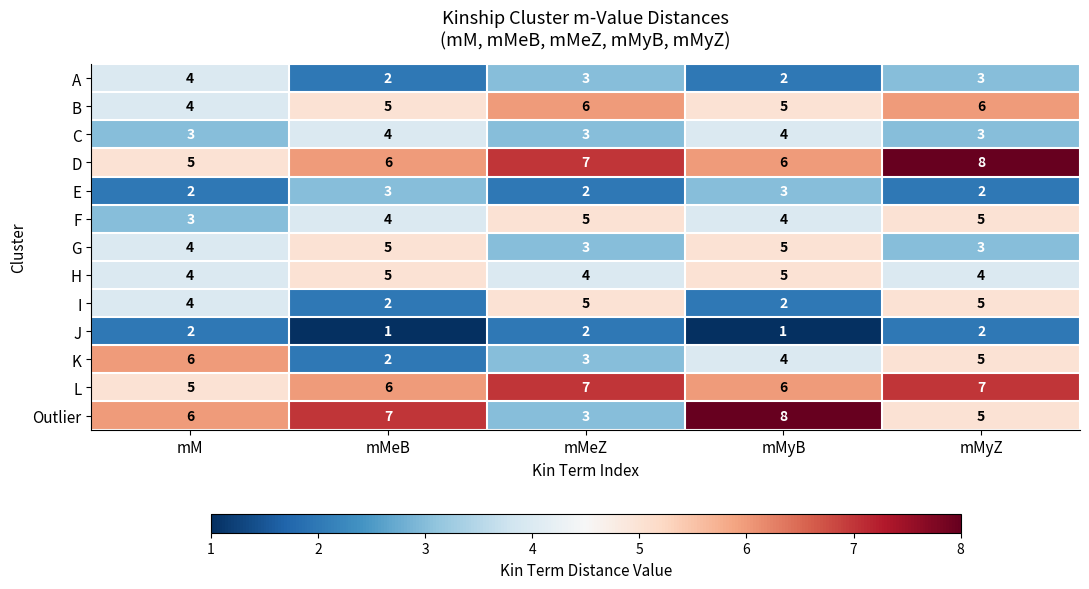

At which category is the sum across all series the highest?

mMyZ